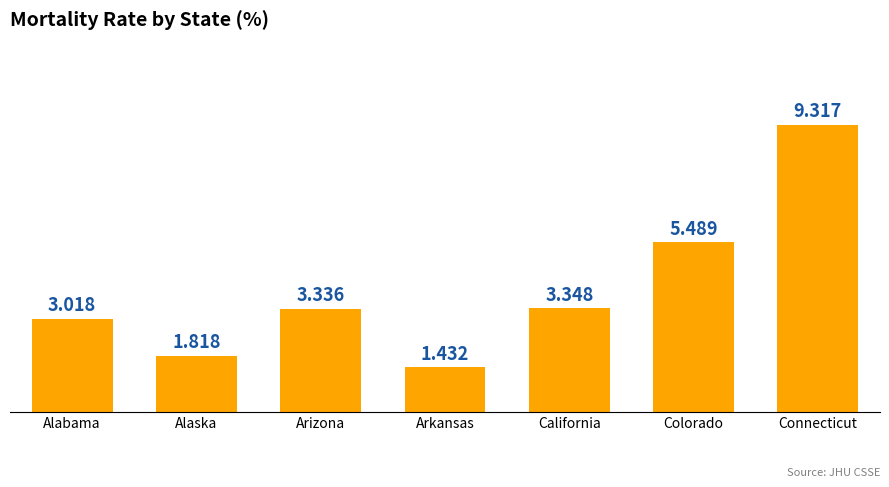

Rank the categories by value from lowest to highest.

Arkansas, Alaska, Alabama, Arizona, California, Colorado, Connecticut